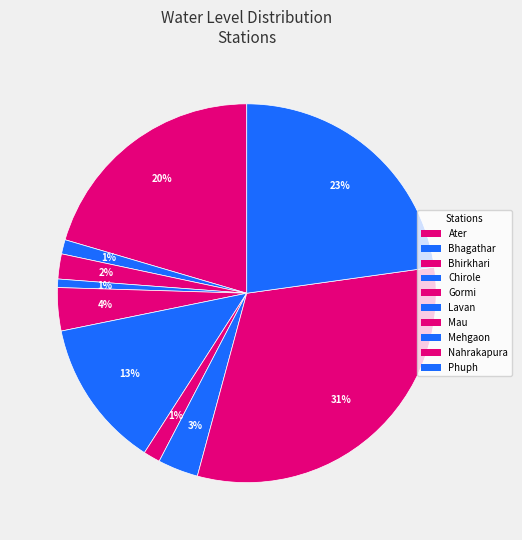

How many segments does this pie chart have?

10